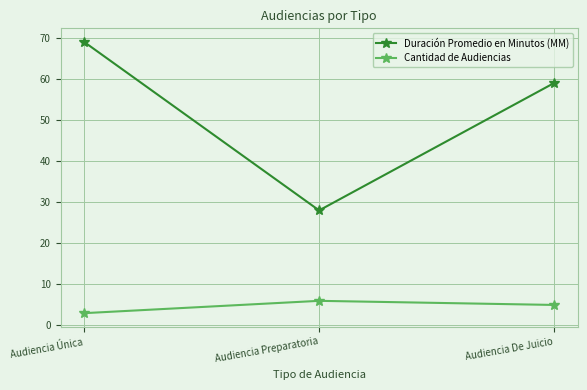

Reading left to right, transcribe all the data shown in this chart.

Duración Promedio en Minutos (MM): Audiencia Única=69	Audiencia Preparatoria=28	Audiencia De Juicio=59
Cantidad de Audiencias: Audiencia Única=3	Audiencia Preparatoria=6	Audiencia De Juicio=5